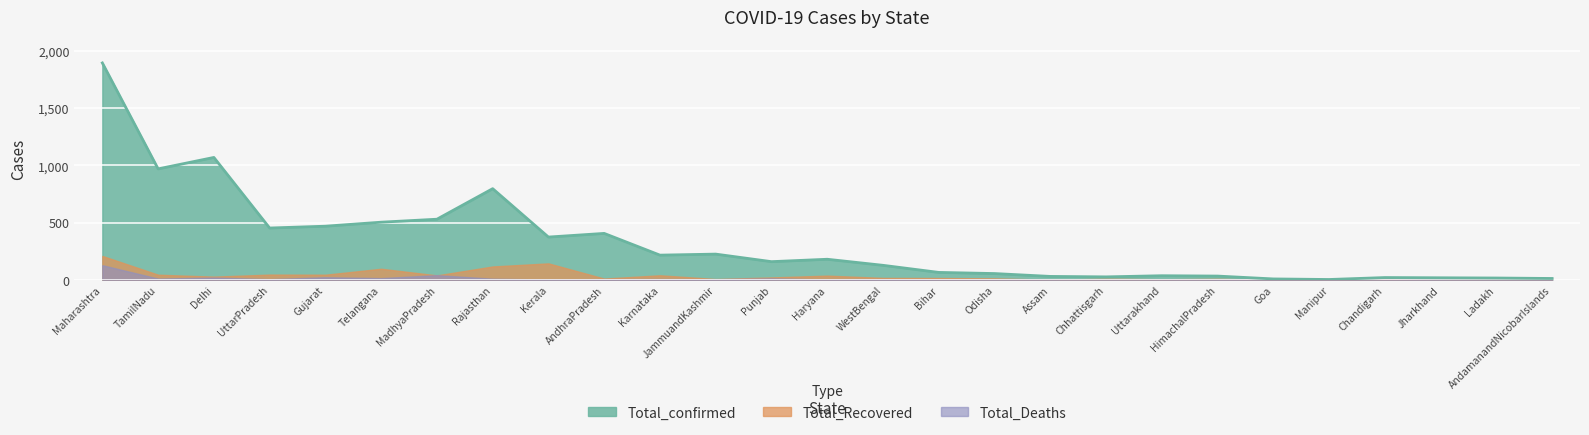

Where is the first local minimum for Total_Recovered?

Delhi